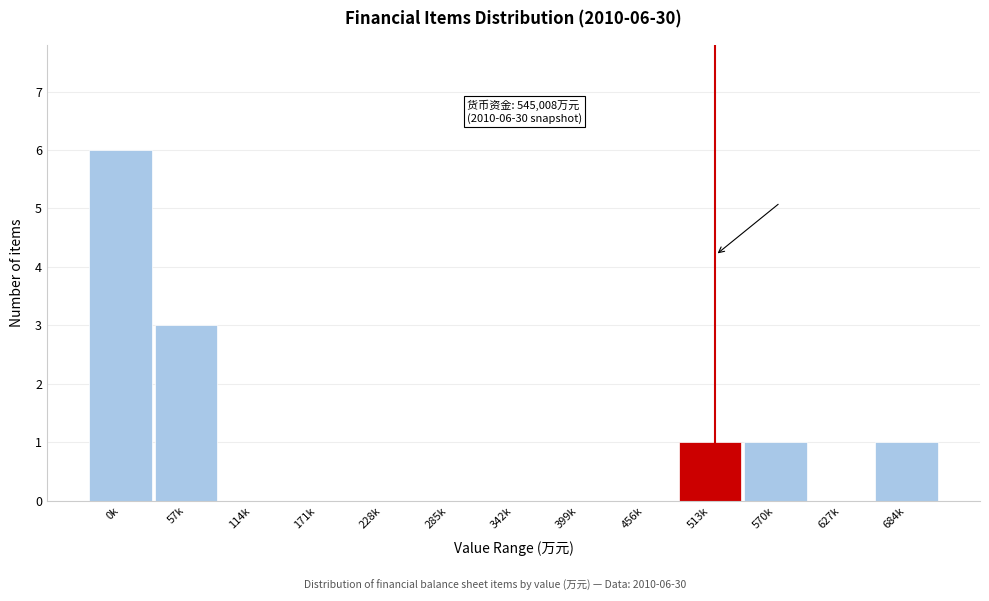

Reading left to right, extract all data points from this chart.

0k=6	57k=3	114k=0	171k=0	228k=0	285k=0	342k=0	399k=0	456k=0	513k=1	570k=1	627k=0	684k=1